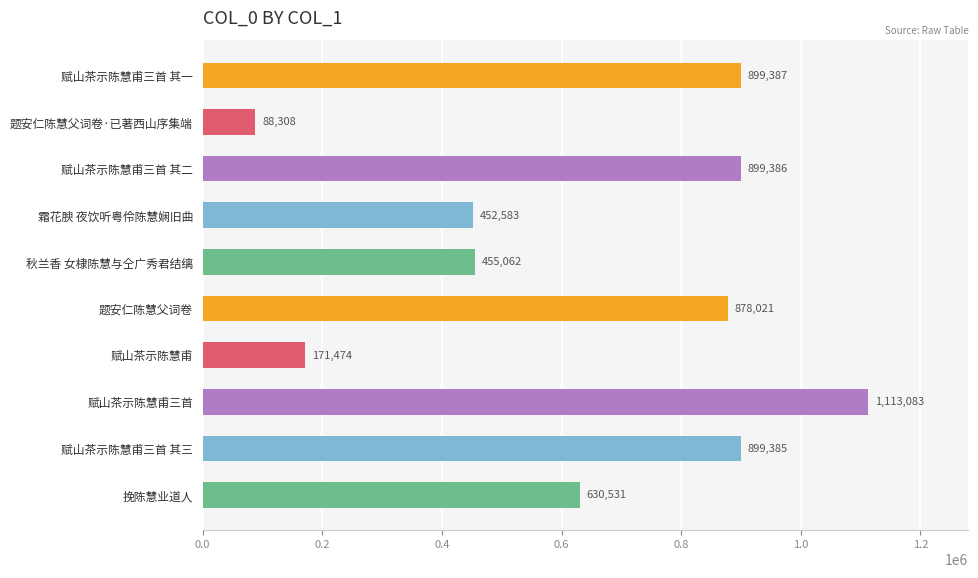

Is it true that the value at 赋山茶示陈慧甫 is 57059?

False